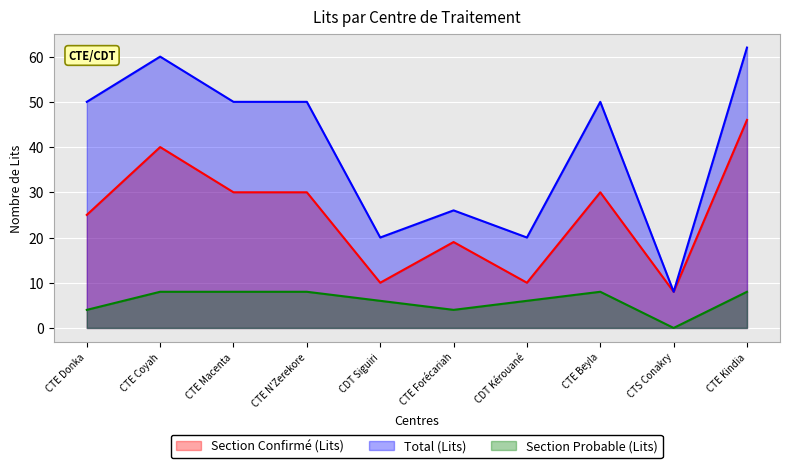

Count the number of data series in this chart.

3